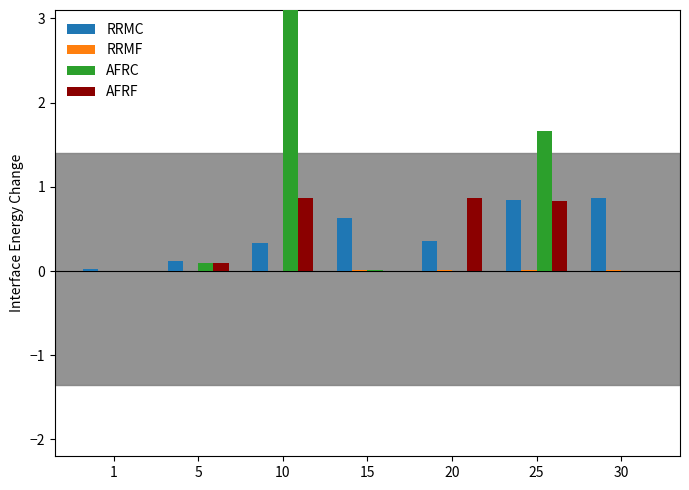

How many values in AFRC are above zero?

5